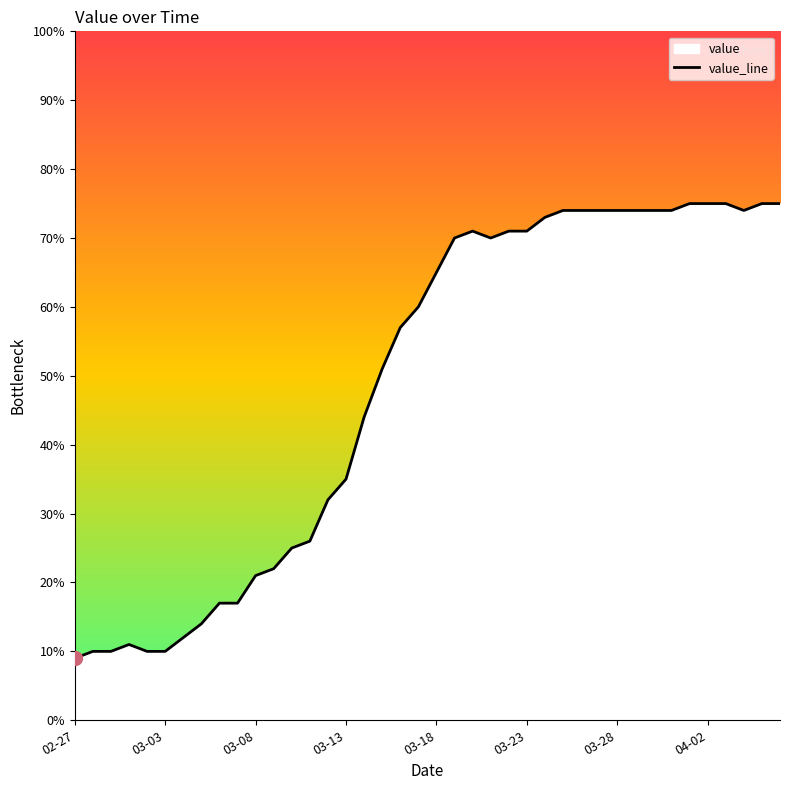

Does the chart display data point markers on the line(s)?

No